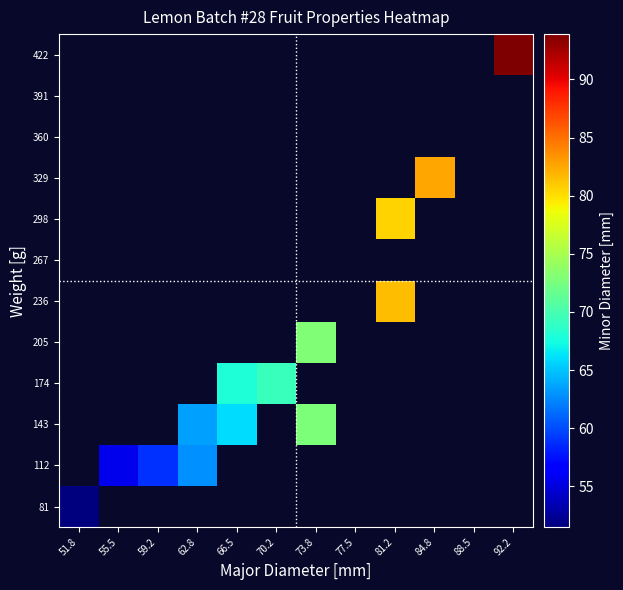

Which label corresponds to the largest value in the chart?

92.2